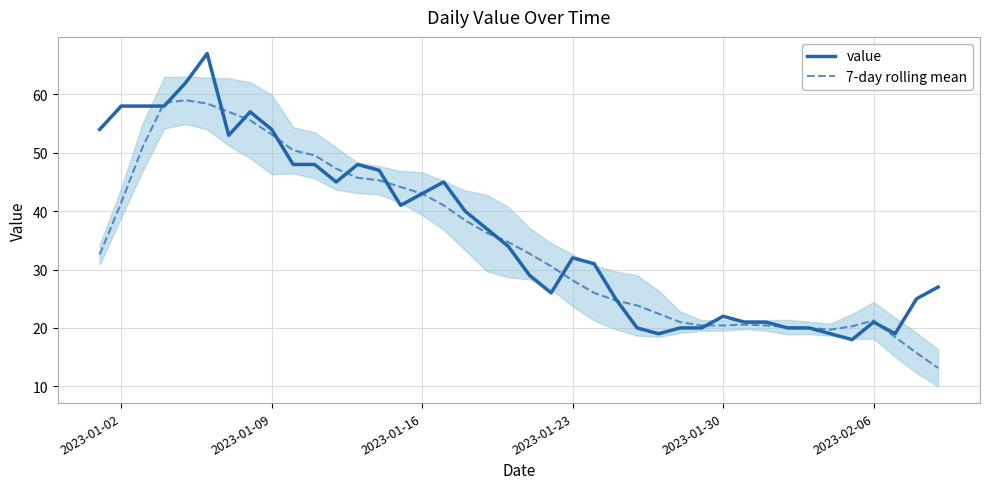

In 7-day rolling mean, how many points are lower than both neighbors (excluding endpoints)?

1